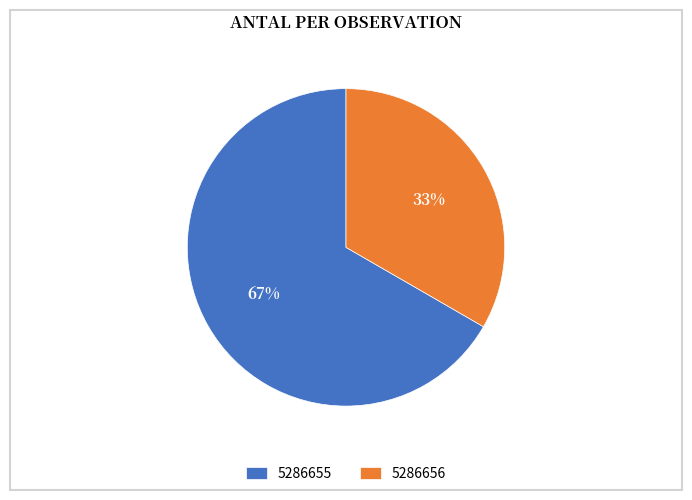

Between 5286655 and 5286656, which is larger?

5286655